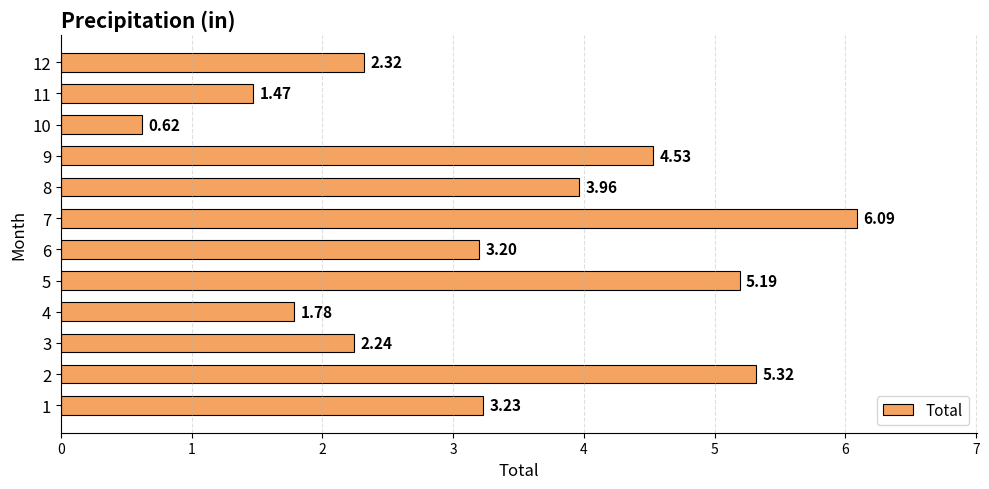

Rank the categories by value from lowest to highest.

10, 11, 4, 3, 12, 6, 1, 8, 9, 5, 2, 7